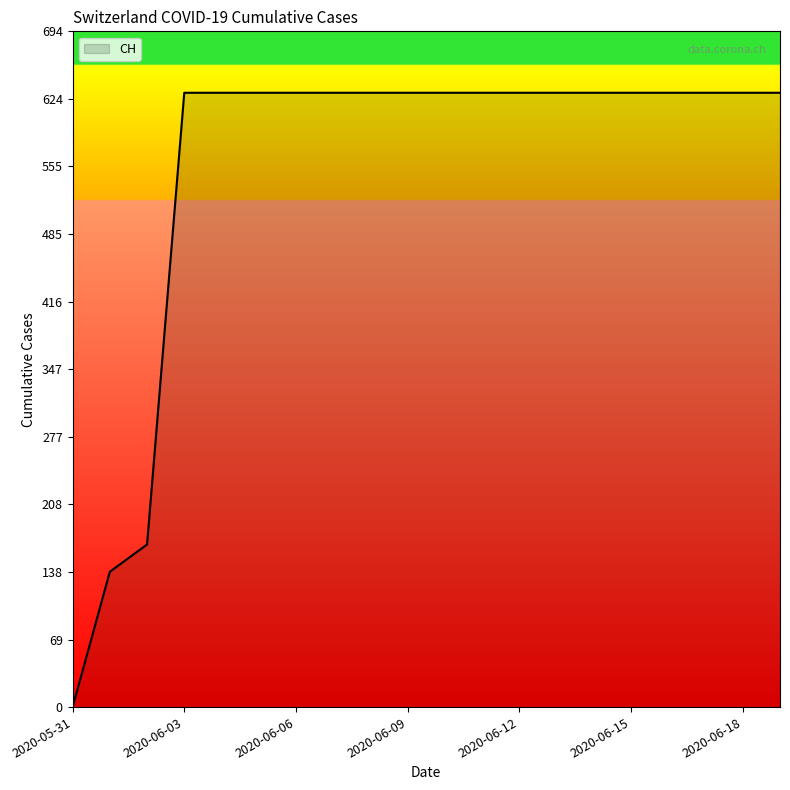

What is the greatest value displayed?

631